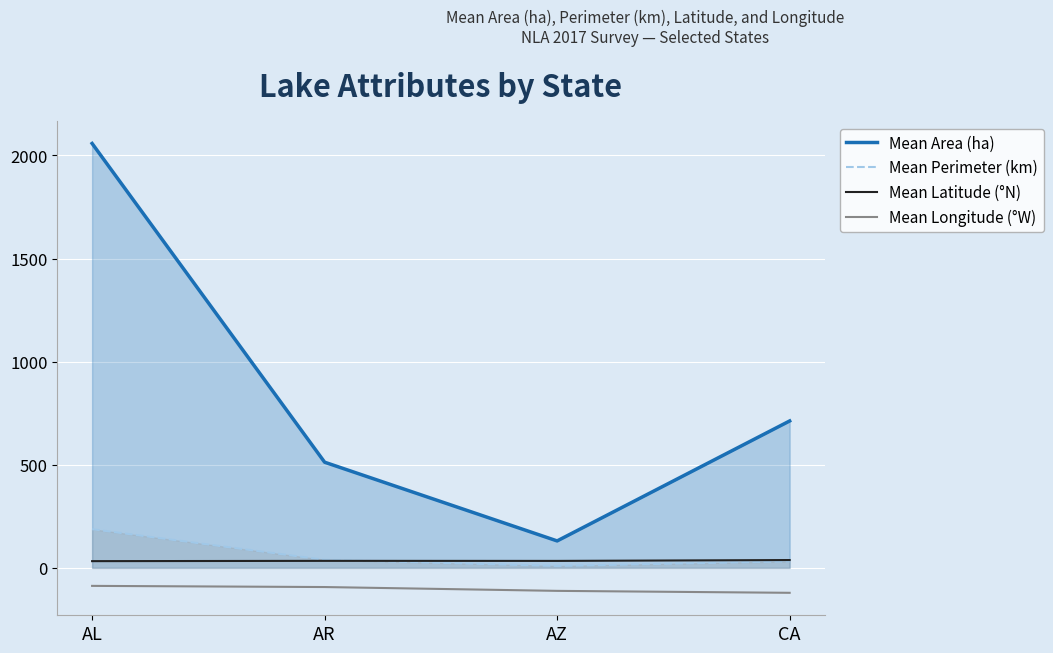

Rank the series by their maximum value, from highest to lowest.

Mean Area (ha), Mean Perimeter (km), Mean Latitude (°N), Mean Longitude (°W)